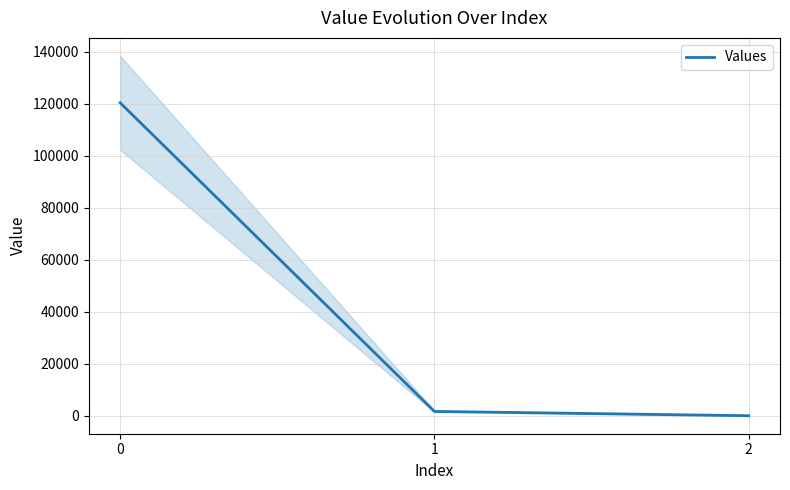

What is the difference between the second highest and minimum values?

1664.6